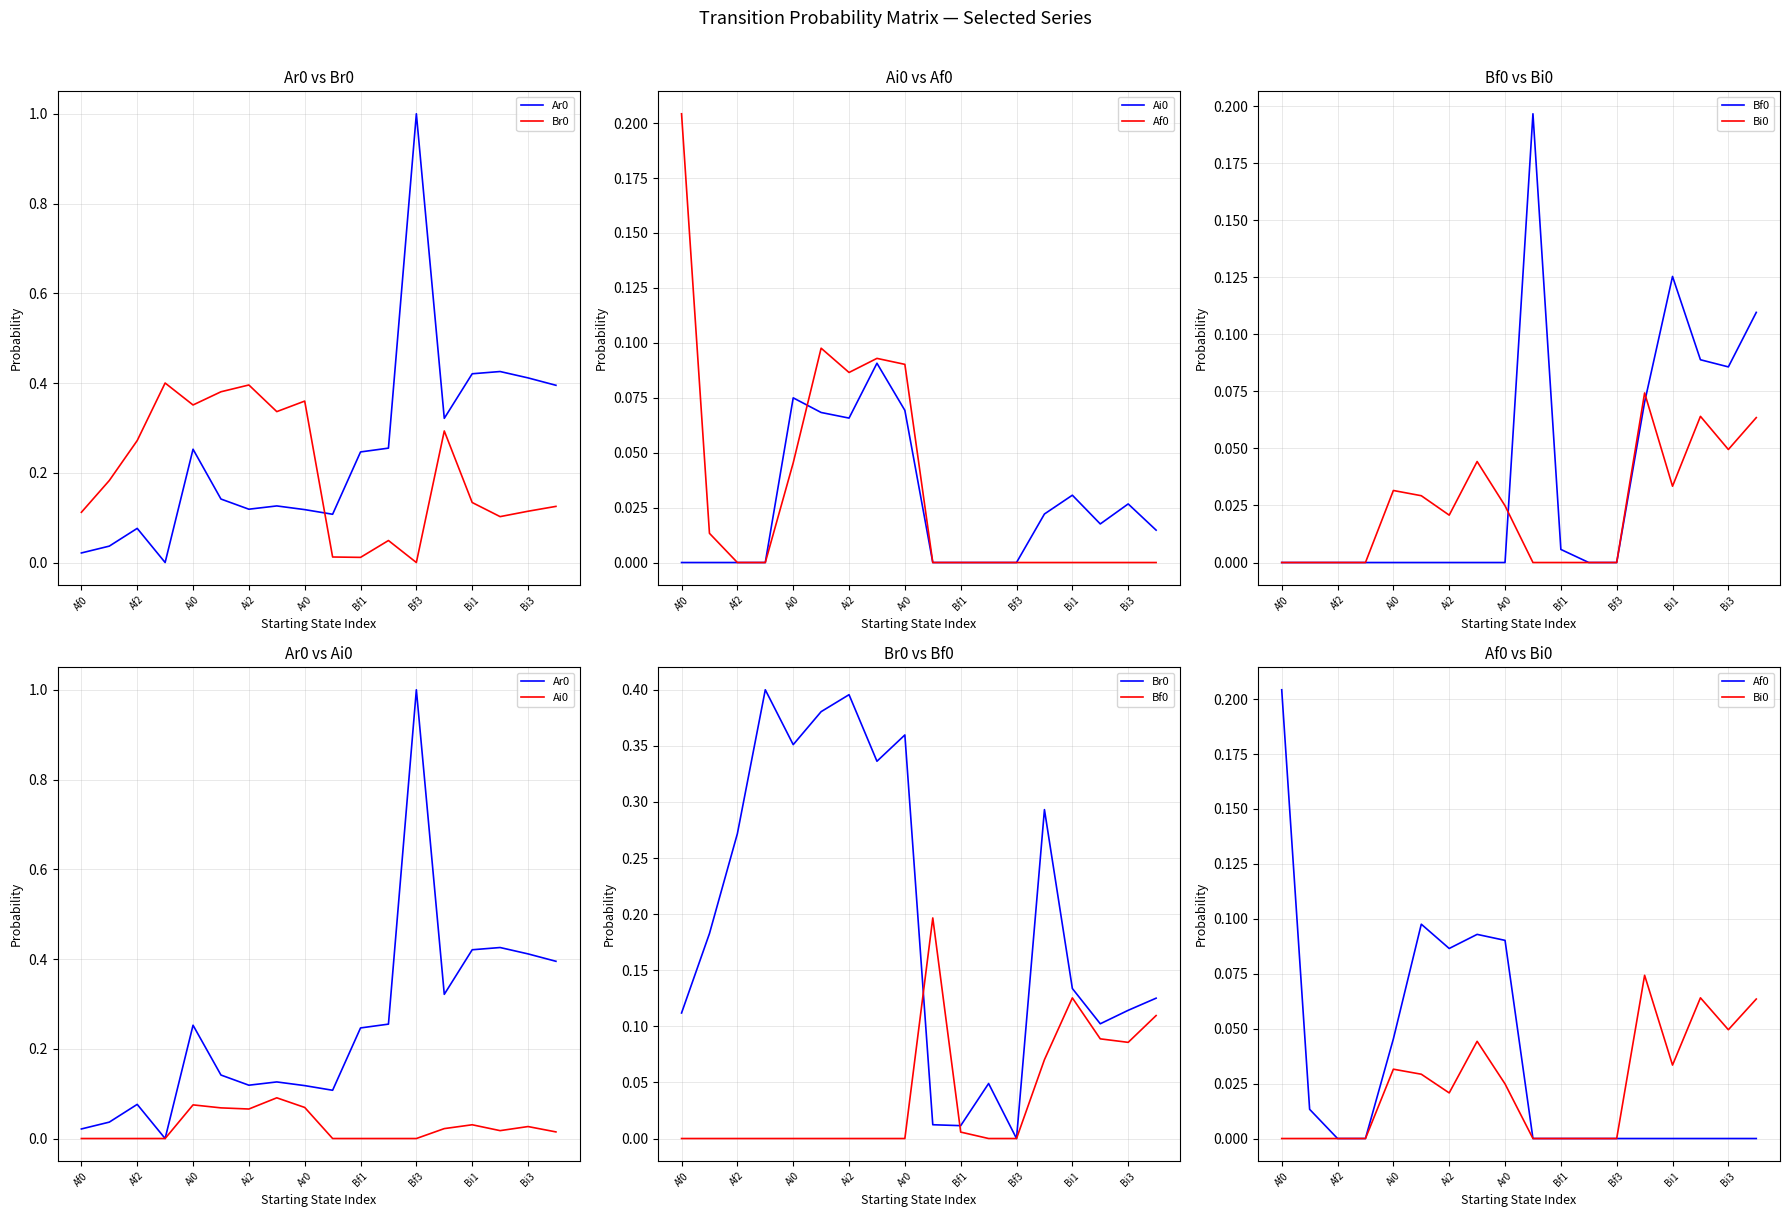

Which has a higher value, Ai0 or Af0?

Ai0